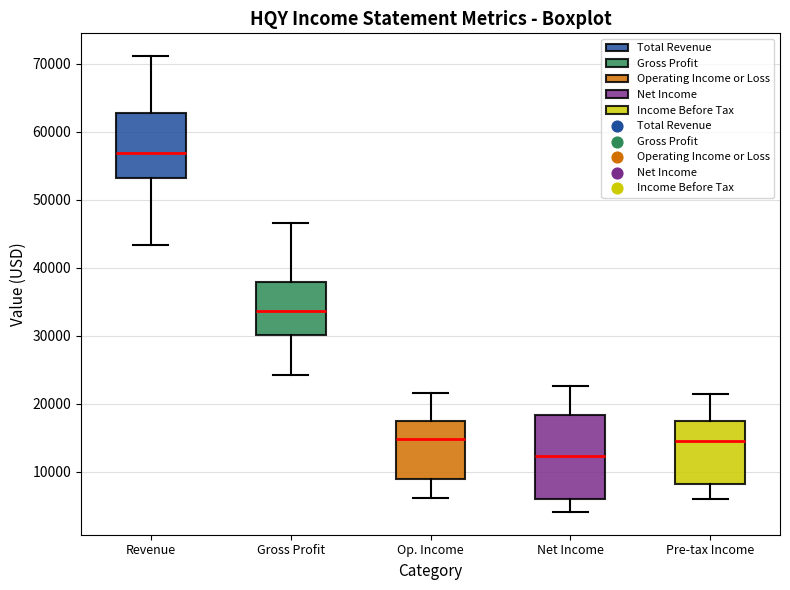

Reading left to right, transcribe this box plot: for each box, give where its median line is, the range the box spans, and where its two whiskers end, as read against the y-axis. The values are not printed on the chart, so give them approximately, as read against the axis.

Revenue: median 57000, box 53000 to 63000, whiskers 43000 to 71000
Gross Profit: median 34000, box 30000 to 38000, whiskers 24000 to 47000
Op. Income: median 15000, box 9000 to 18000, whiskers 6000 to 22000
Net Income: median 12000, box 6000 to 18000, whiskers 4000 to 23000
Pre-tax Income: median 15000, box 8000 to 18000, whiskers 6000 to 22000